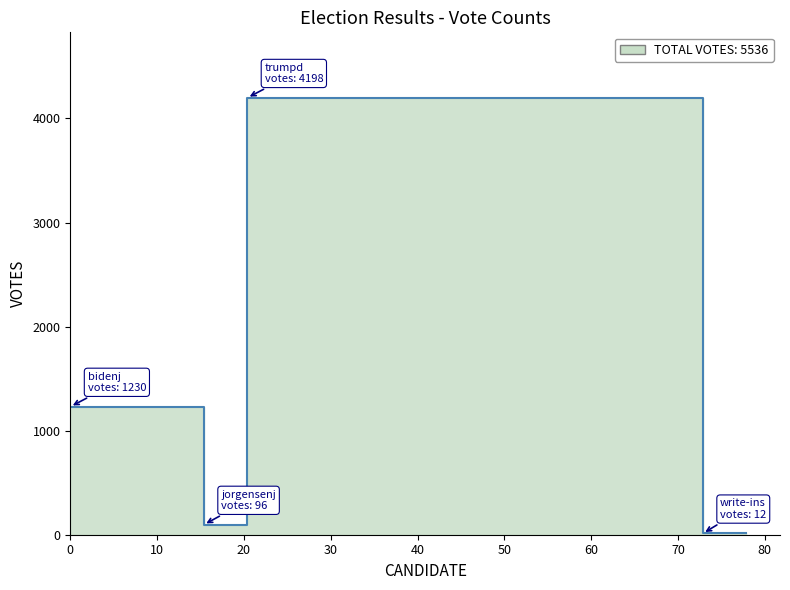

Reading left to right, transcribe all the data shown in this chart.

1230	1230	96	96	4198	4198	12	12